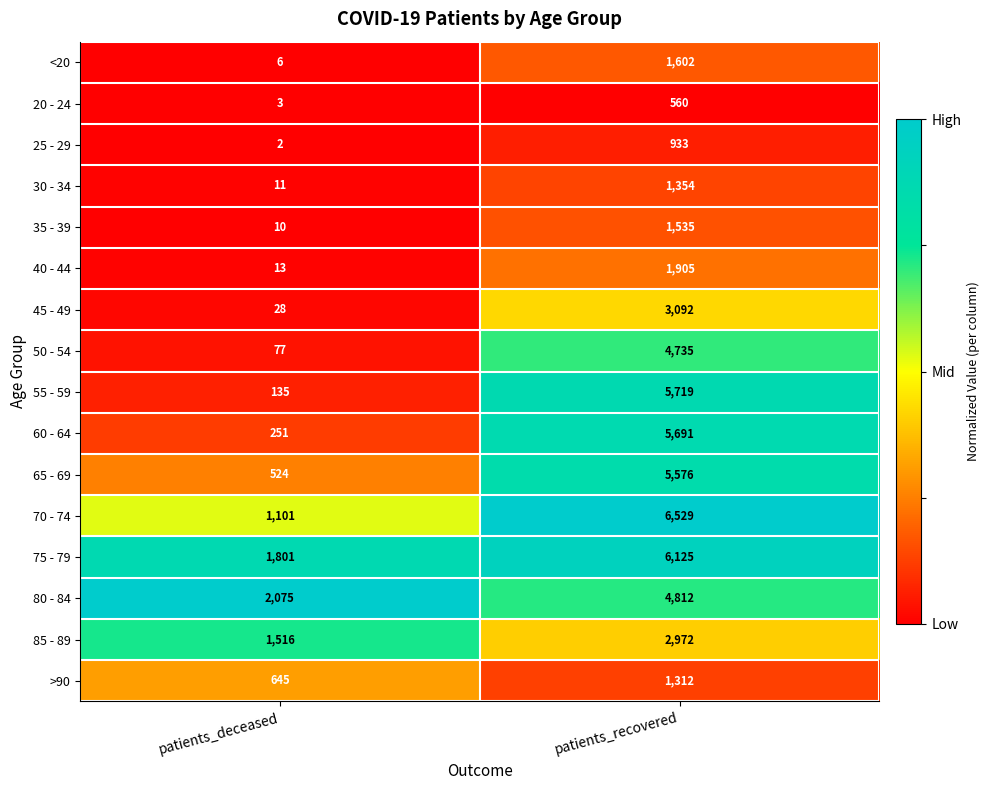

At which category does the chart reach its peak across all series?

patients_recovered